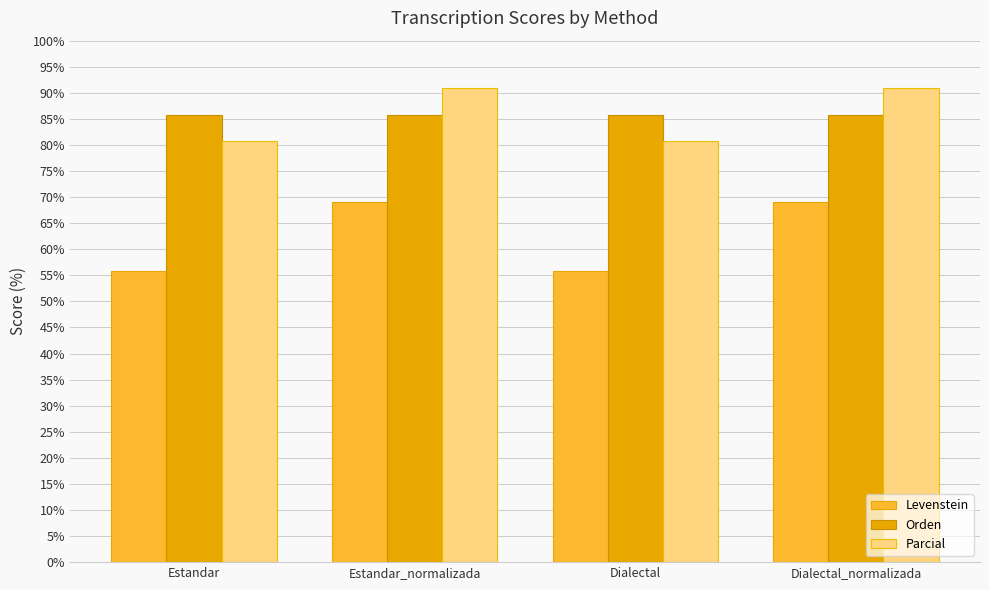

What is the label of the 3rd bar from the left?

Dialectal